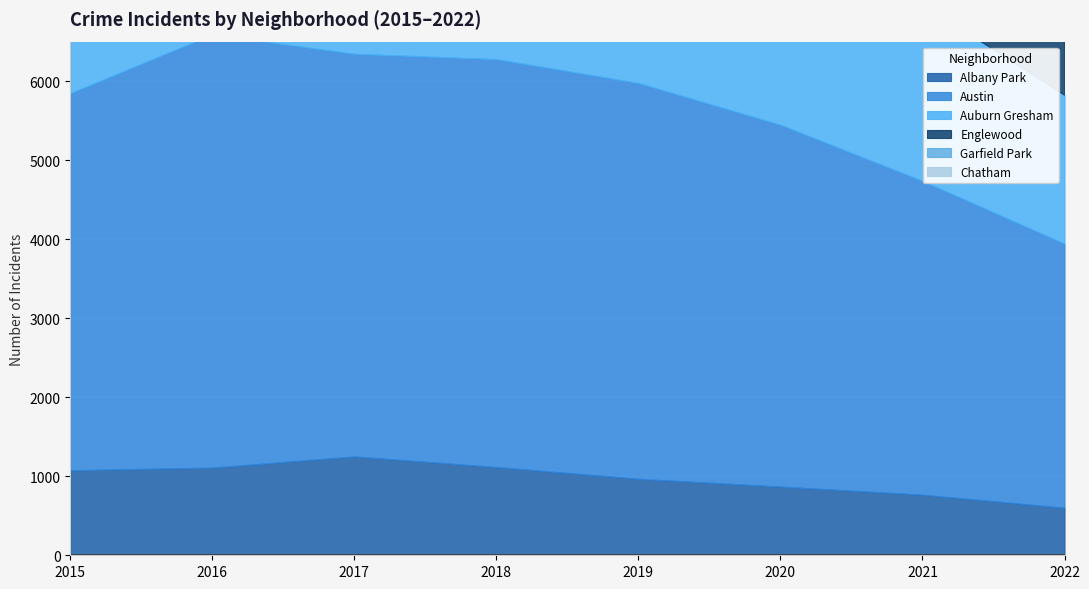

True or false: Albany Park has more than 1 points higher than both neighbors.

False